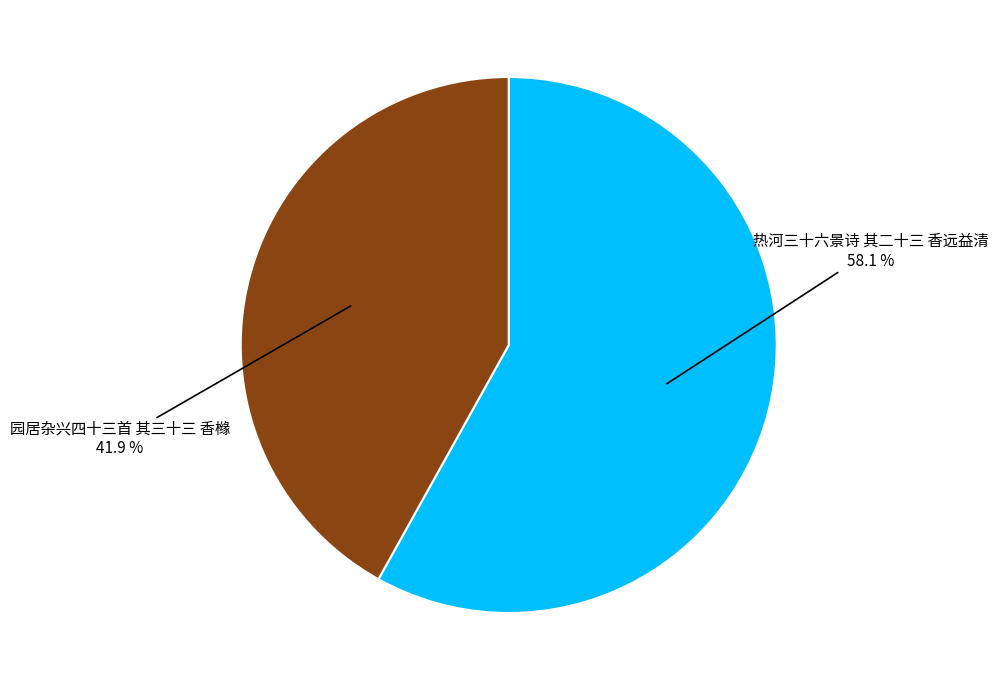

Is there a majority slice in this chart?

Yes